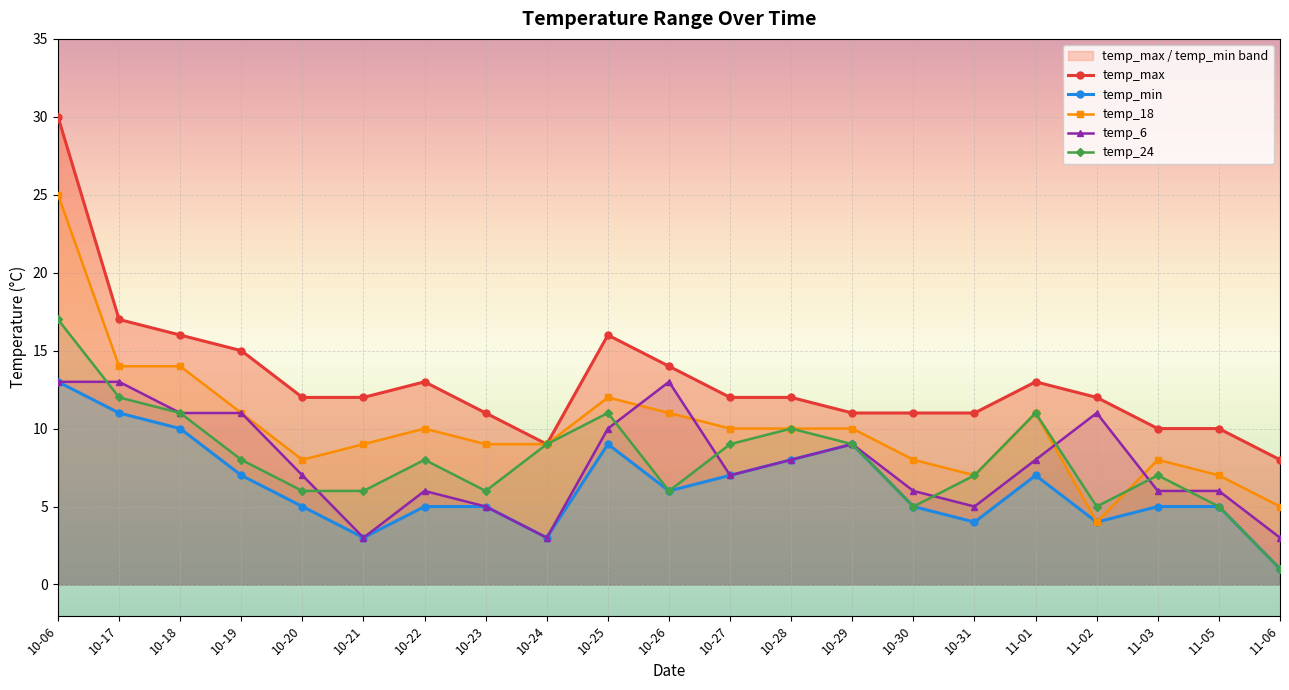

True or false: temp_6 and temp_min cross at least once.

False